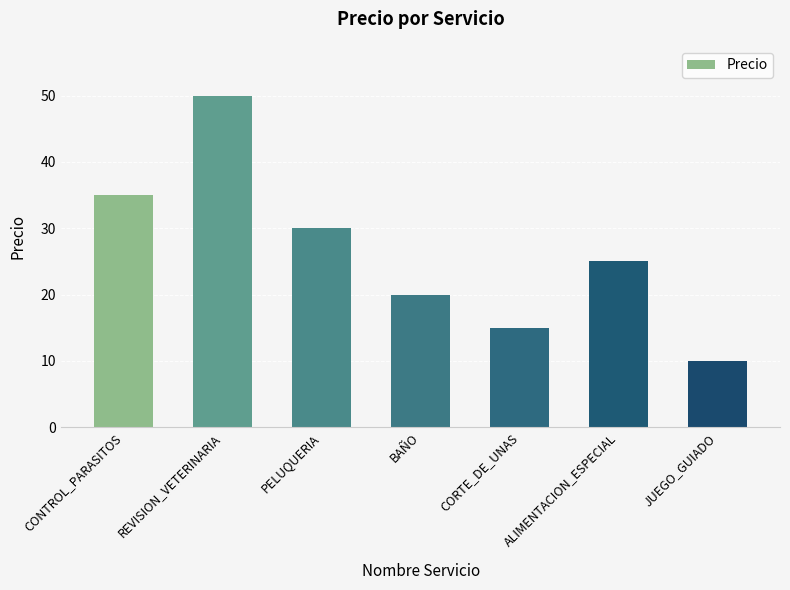

What is the value of the 6th bar from the left?

25